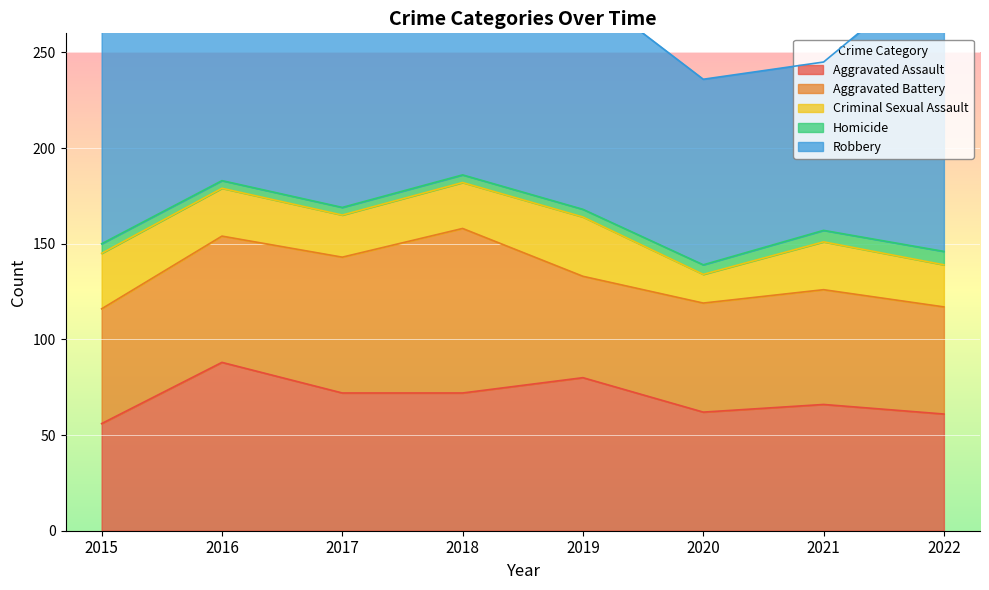

Reading left to right, what are all the values shown in this chart?

Aggravated Assault: 2015=56	2016=88	2017=72	2018=72	2019=80	2020=62	2021=66	2022=61
Aggravated Battery: 2015=60	2016=66	2017=71	2018=86	2019=53	2020=57	2021=60	2022=56
Criminal Sexual Assault: 2015=29	2016=25	2017=22	2018=24	2019=31	2020=15	2021=25	2022=22
Homicide: 2015=5	2016=4	2017=4	2018=4	2019=4	2020=5	2021=6	2022=7
Robbery: 2015=139	2016=178	2017=202	2018=121	2019=116	2020=97	2021=88	2022=151